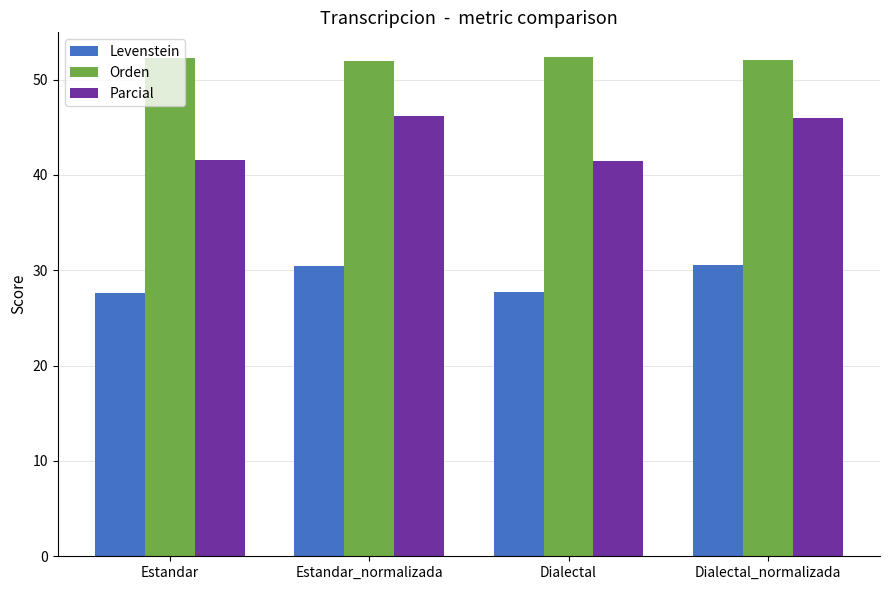

Rank the series by their average value, from highest to lowest.

Orden, Parcial, Levenstein